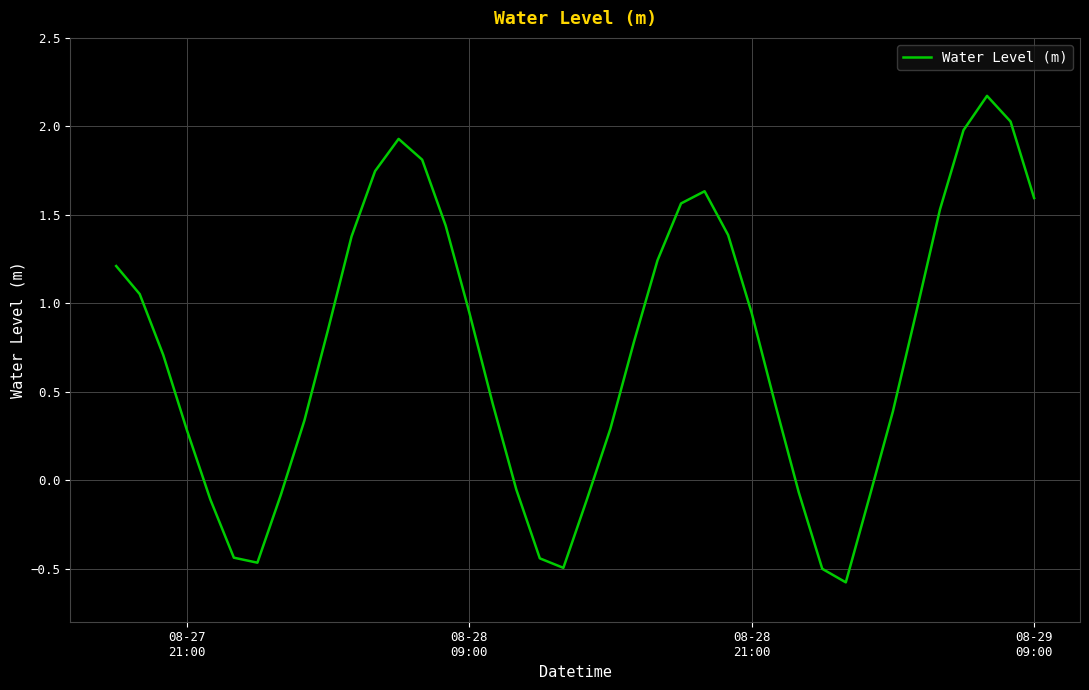

What is the difference between the maximum and minimum values?

2.7